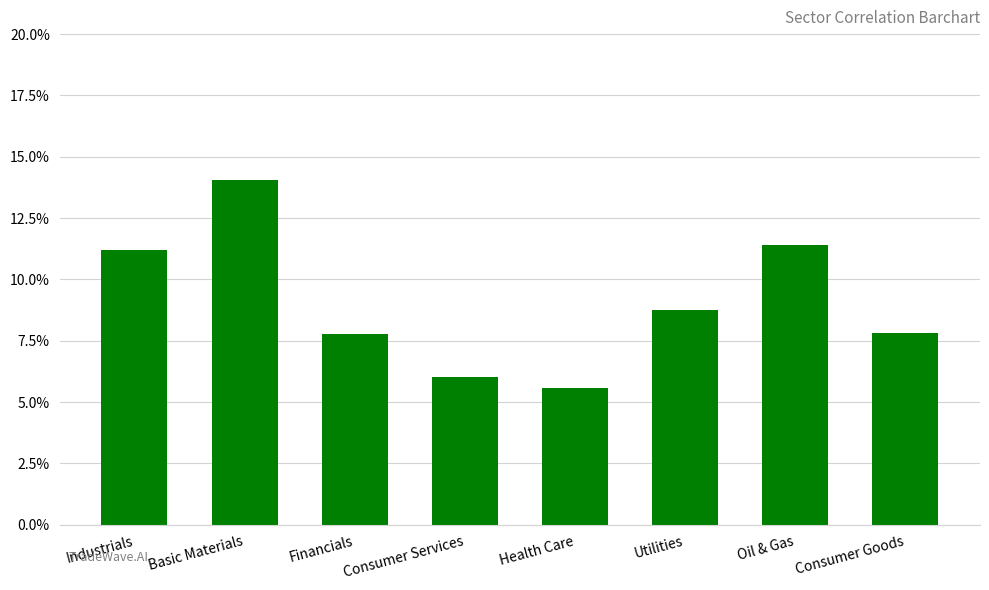

What is the sum of all values?

0.7